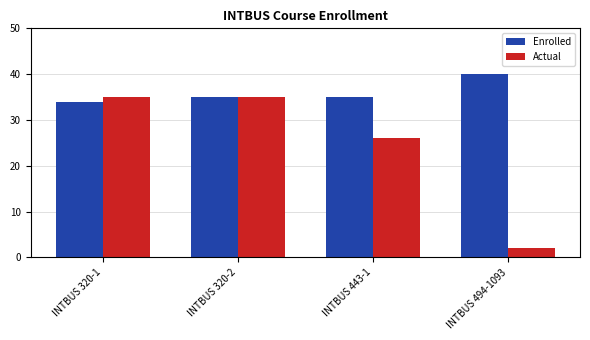

Reading left to right, transcribe all the data shown in this chart.

Enrolled: INTBUS 320-1=34	INTBUS 320-2=35	INTBUS 443-1=35	INTBUS 494-1093=40
Actual: INTBUS 320-1=35	INTBUS 320-2=35	INTBUS 443-1=26	INTBUS 494-1093=2